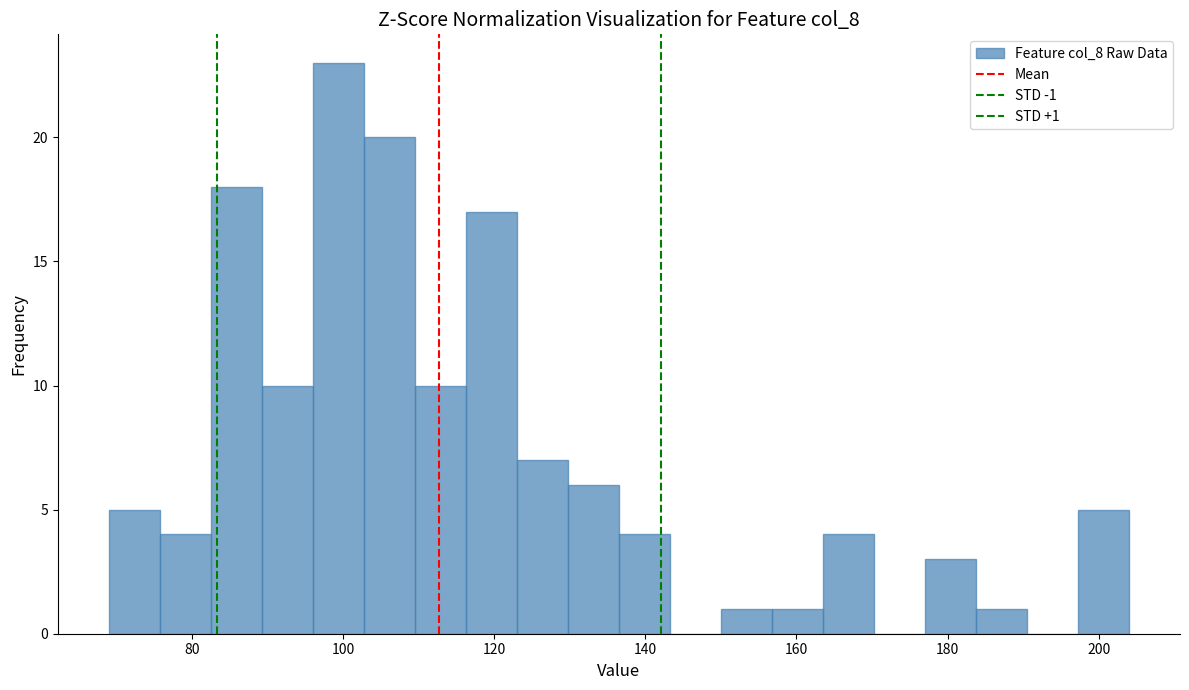

Read against the x-axis, roughly where is the centre of the tallest bar?

100